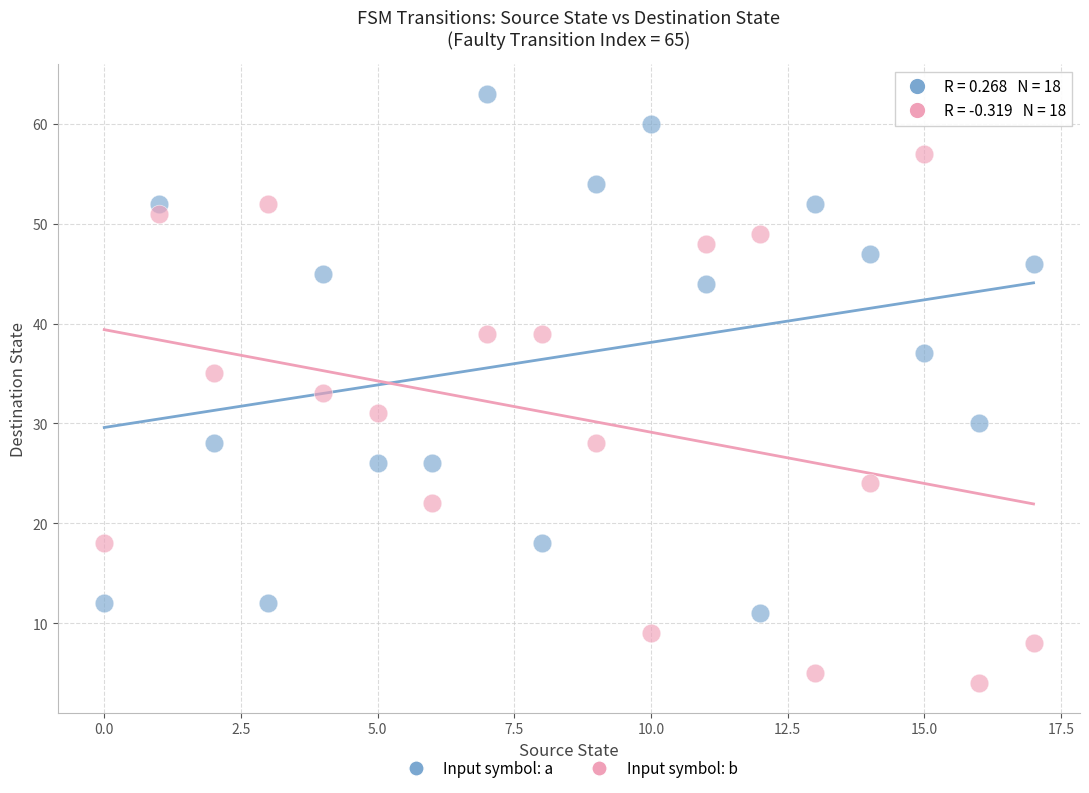

Across all data points, what is the range of Y values (max minus min)?

59